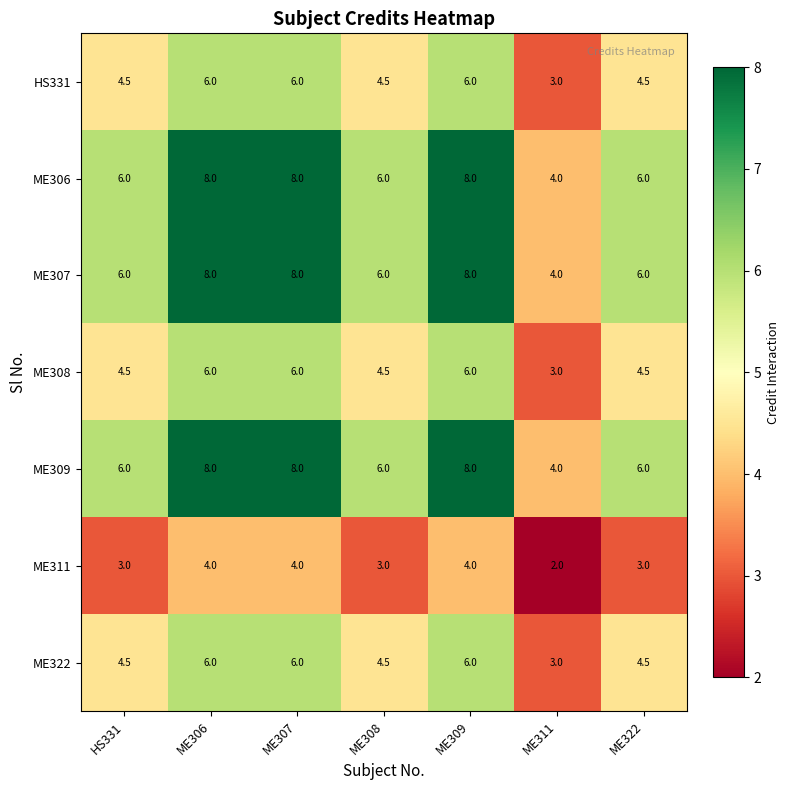

Is the value of ME307 at ME306 greater than the value of HS331 at ME308?

Yes